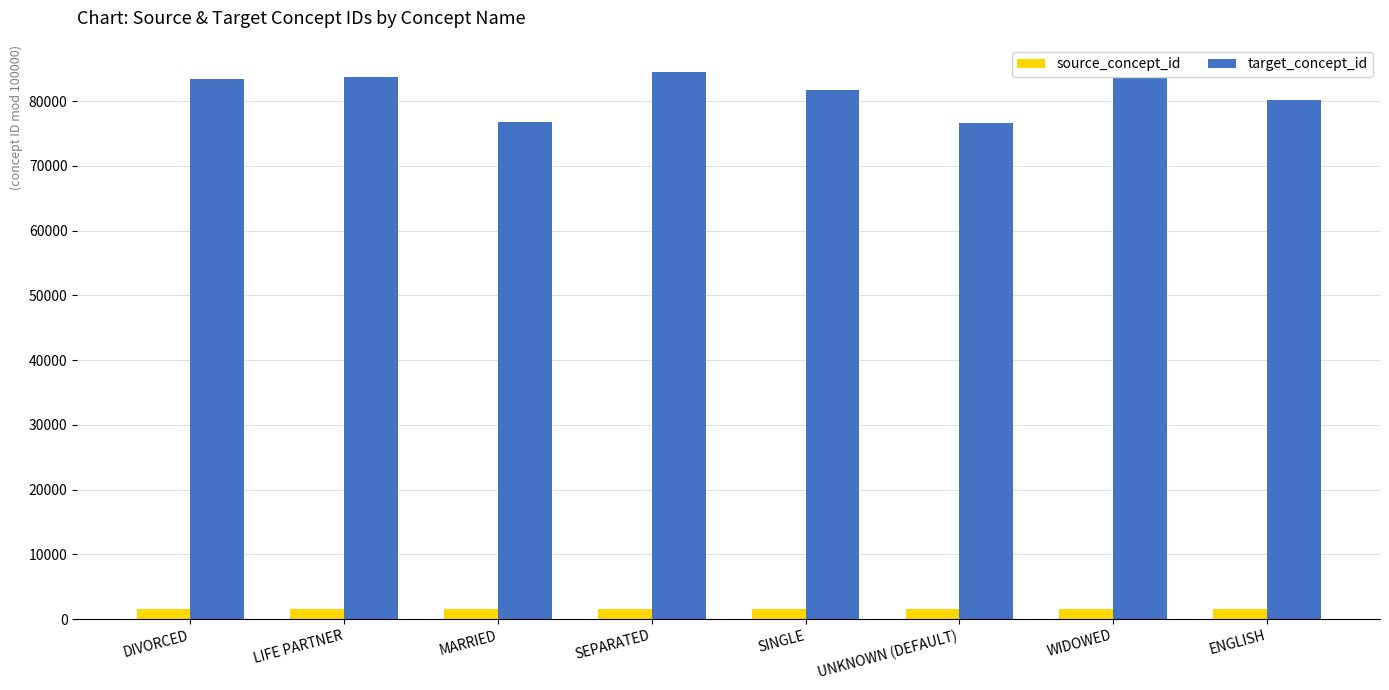

What is the difference between the highest and lowest values at SINGLE?

80166